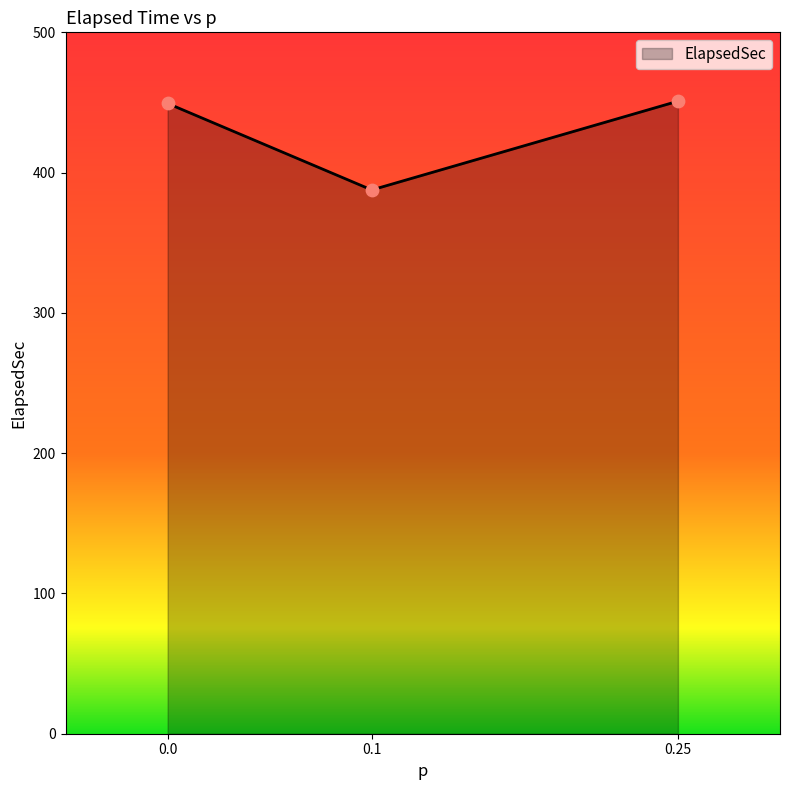

Approximately how many times larger is the value at 0.25 compared to 0.0?

1.0